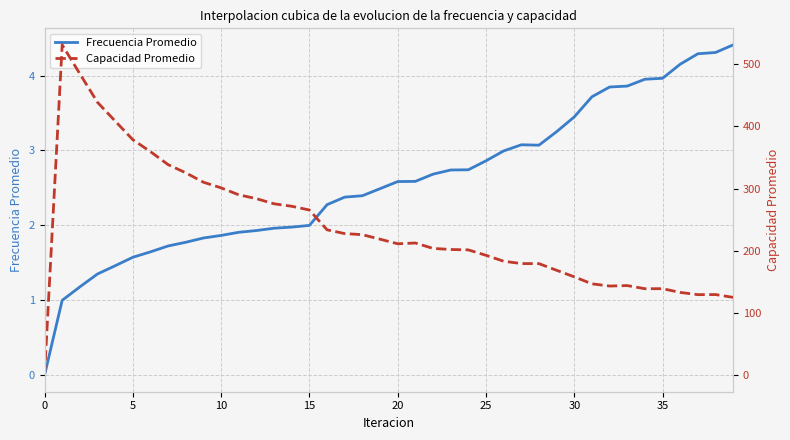

What is the approximate value of Capacidad Promedio at 26?

183.3